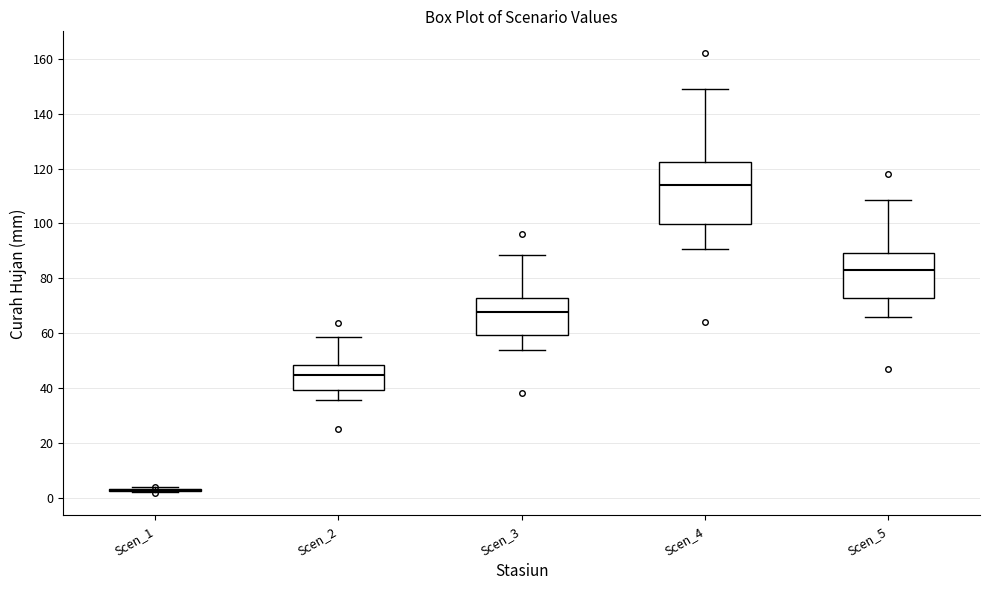

Reading left to right, read every box against the y-axis: the position of its median line, the range the box covers, and the ends of its whiskers. The values are not printed on the chart, so give them approximately, as read against the axis.

Scen_1: box collapsed to a line at 2, whiskers 2 to 4
Scen_2: median 44, box 40 to 48, whiskers 36 to 58
Scen_3: median 68, box 60 to 72, whiskers 54 to 88
Scen_4: median 114, box 100 to 122, whiskers 90 to 150
Scen_5: median 84, box 72 to 90, whiskers 66 to 108